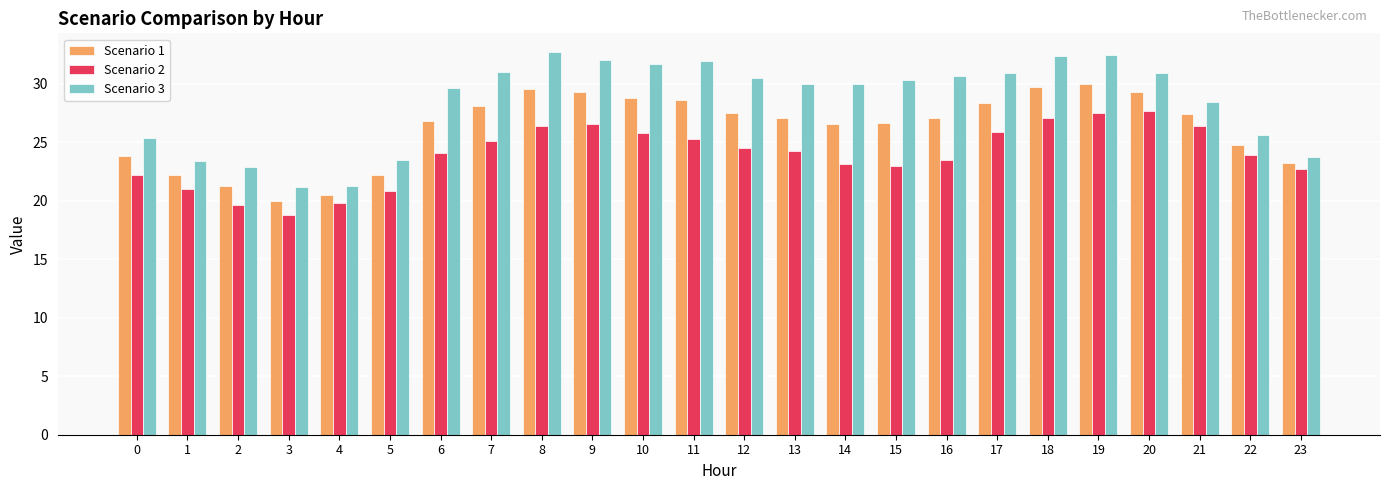

True or false: Scenario 2 has a value of 24.5 at 12.

True